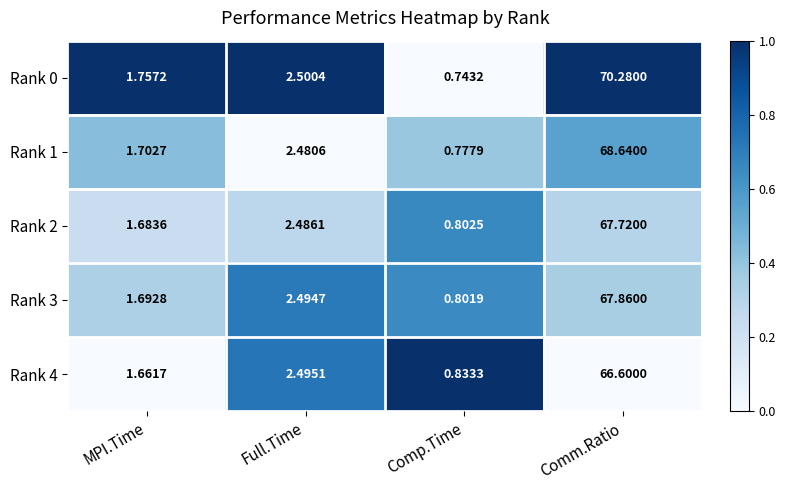

Rank the series at Comp.Time from lowest to highest value.

Rank 0, Rank 1, Rank 3, Rank 2, Rank 4